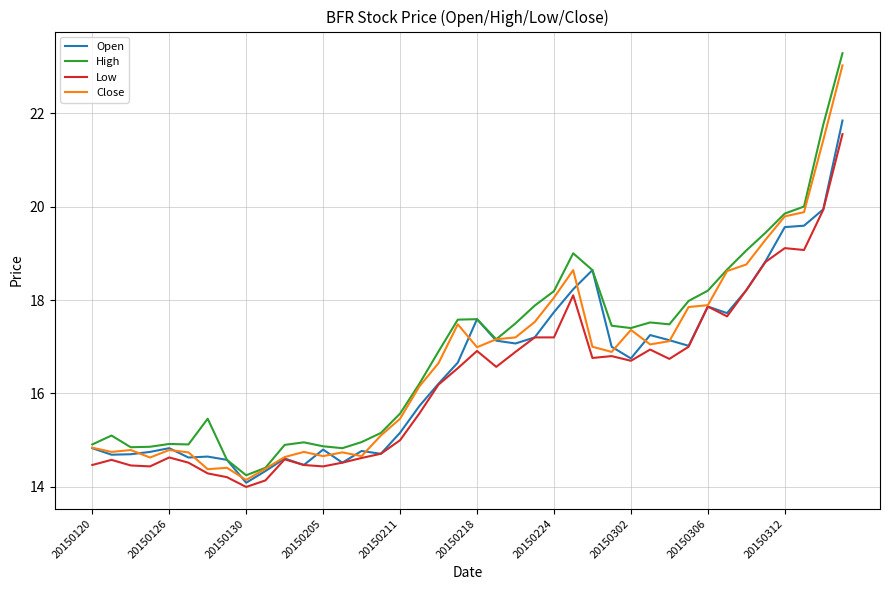

What is the difference between the maximum and minimum values in the High series?

9.0